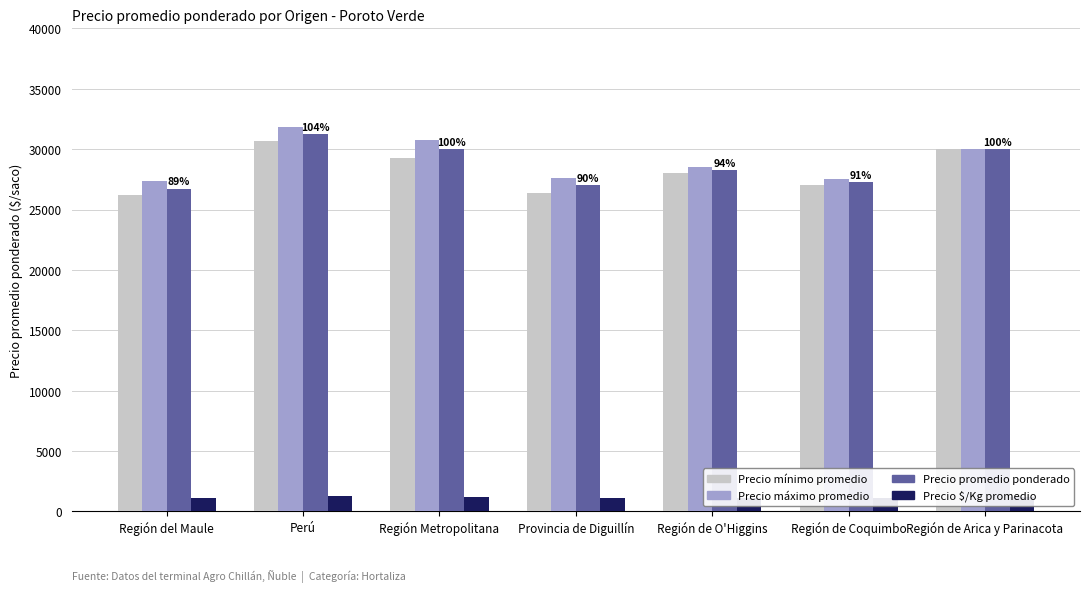

What is the sum of the Precio máximo promedio values at Provincia de Diguillín and Región de Coquimbo?

55125